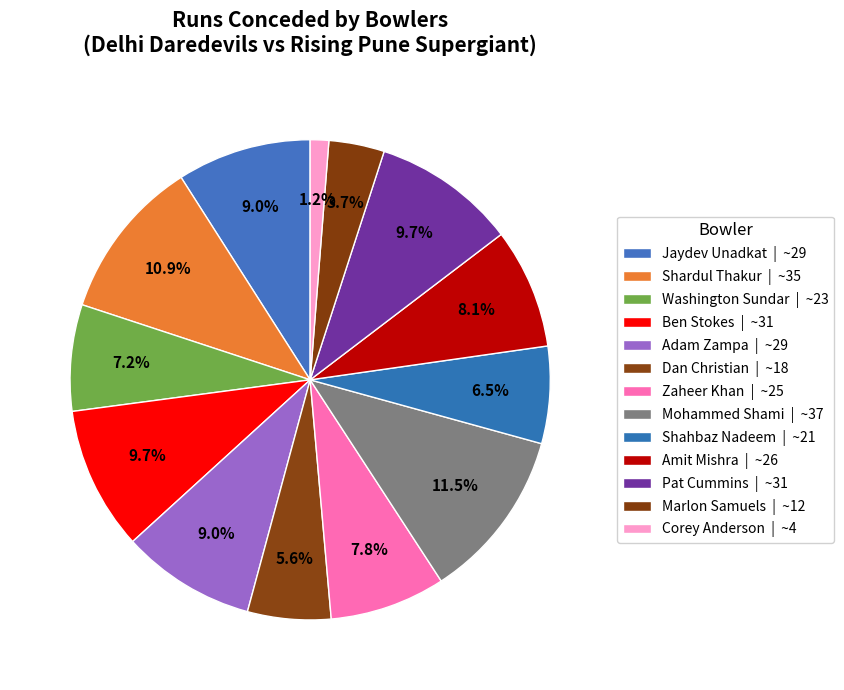

Count the number of slices in the pie.

13